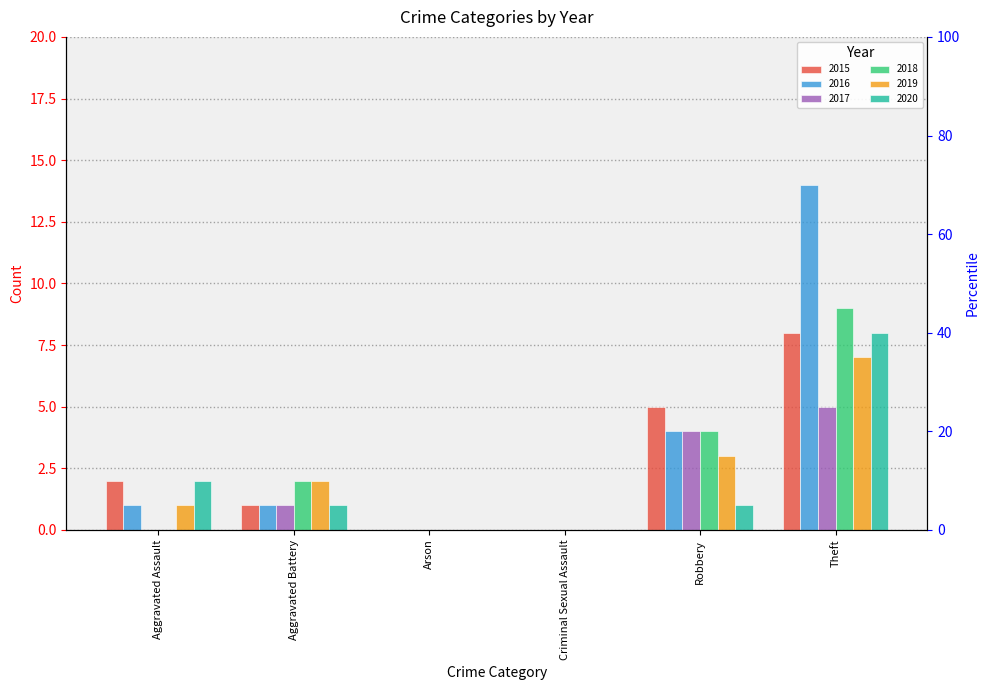

What is the approximate value of 2015 at Theft?

8